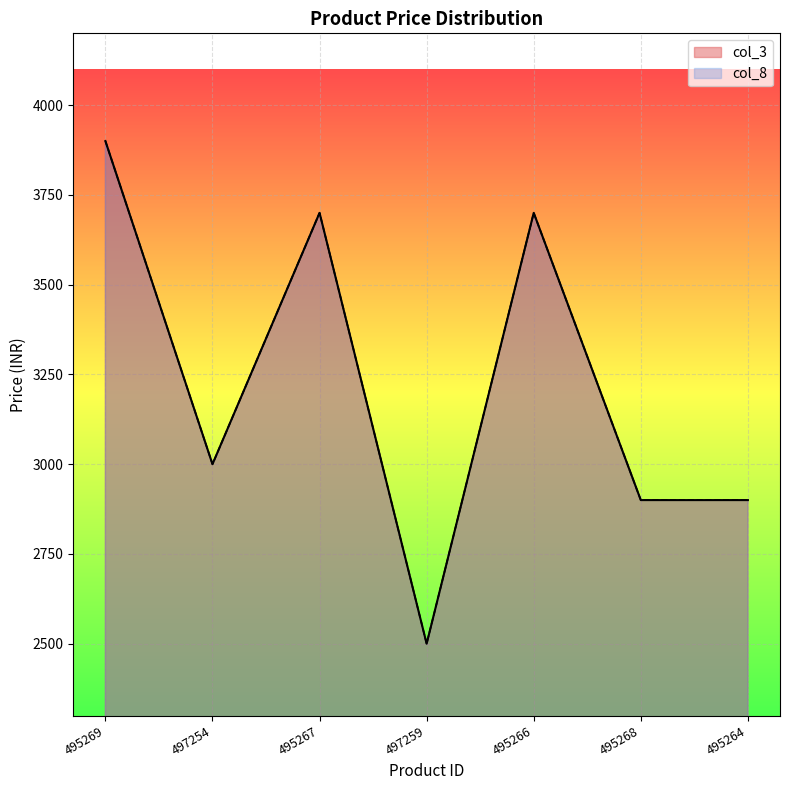

What is the maximum value shown in the chart?

3900